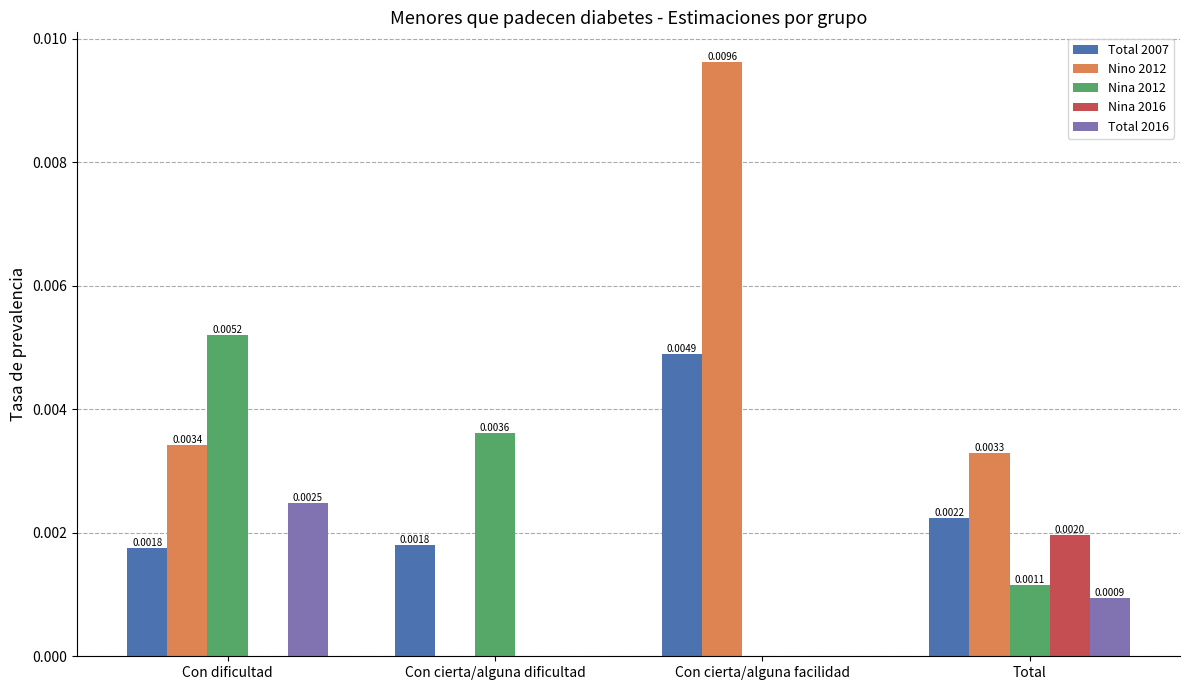

How many distinct data groups are displayed?

5